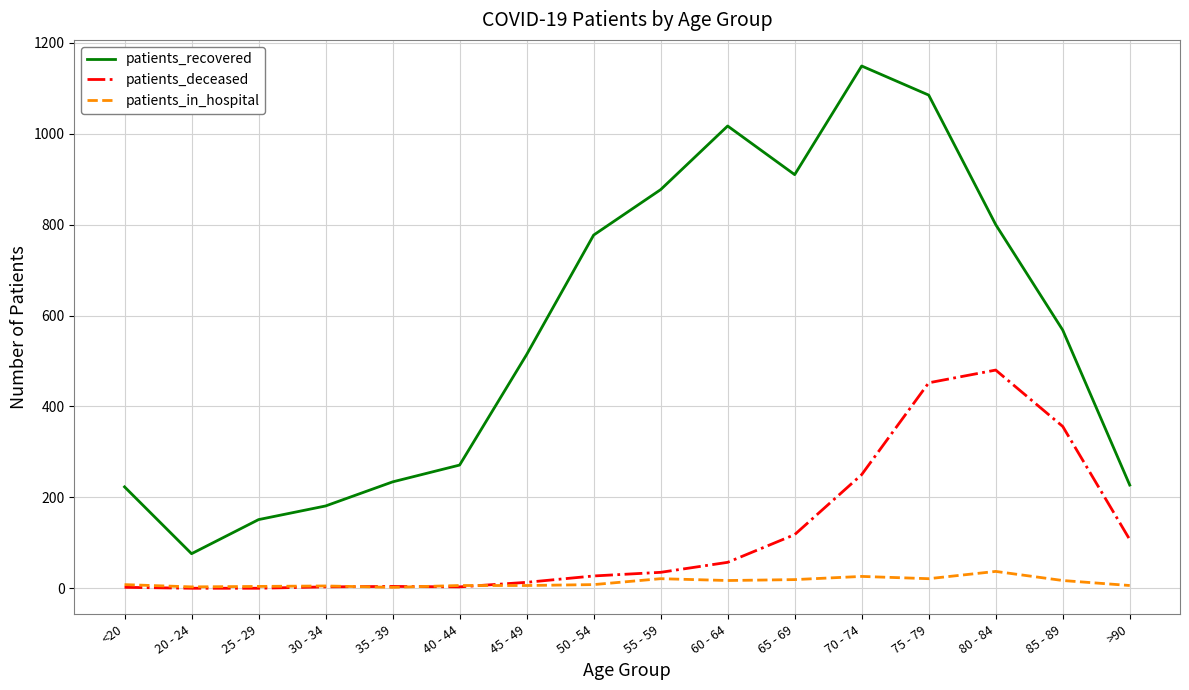

True or false: patients_recovered and patients_deceased intersect in this chart.

False